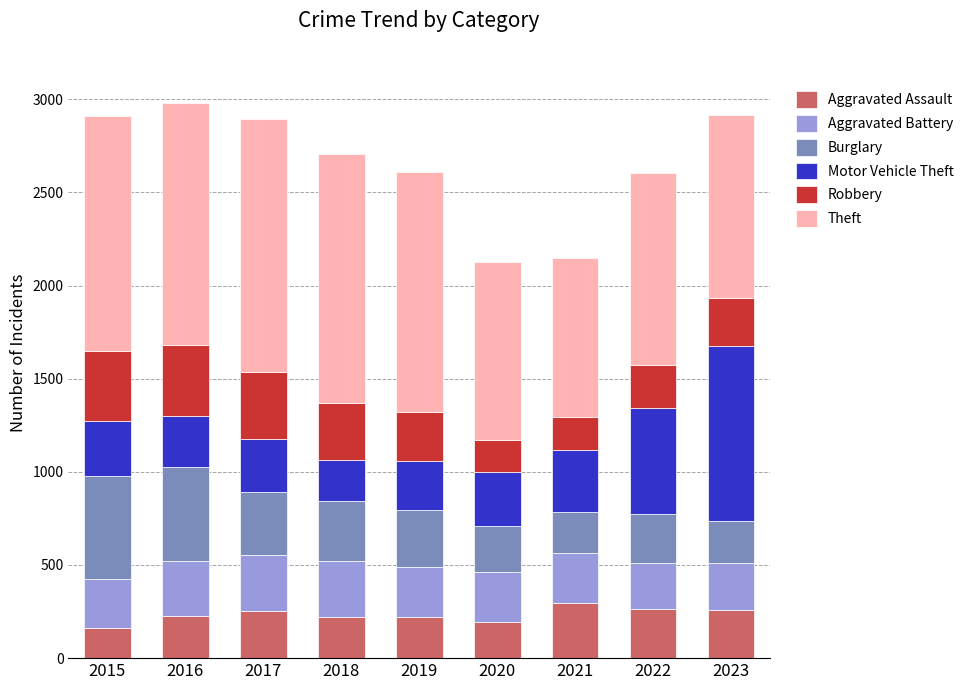

What is the maximum value for Aggravated Assault?

295